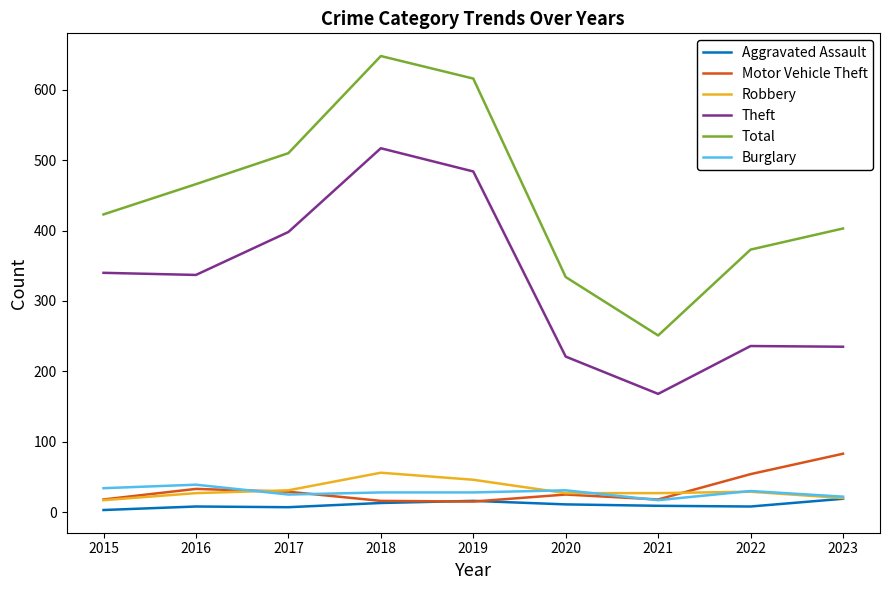

What value does the Motor Vehicle Theft series have at 2019, to the nearest 5?

15